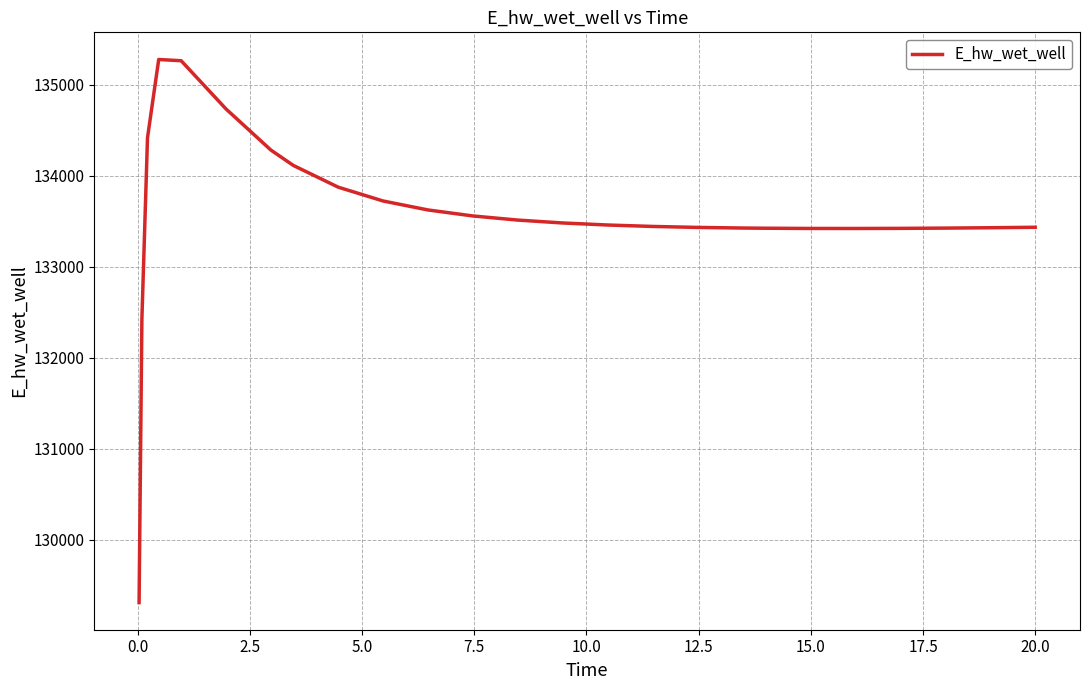

What is the greatest value displayed?

135275.7